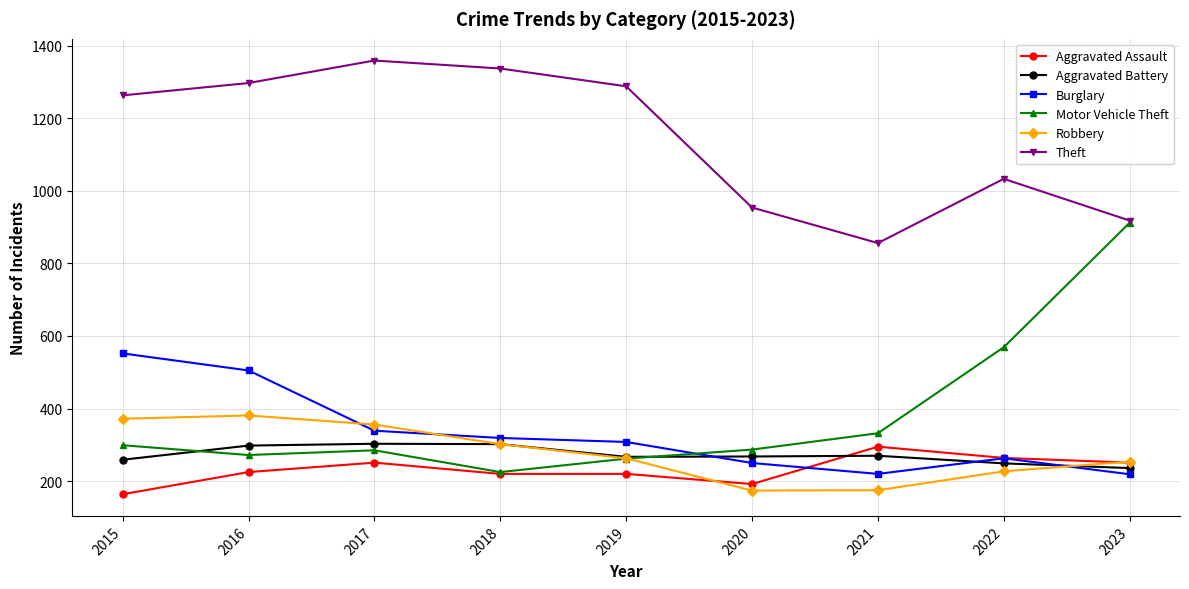

Which series has the largest total across all categories?

Theft